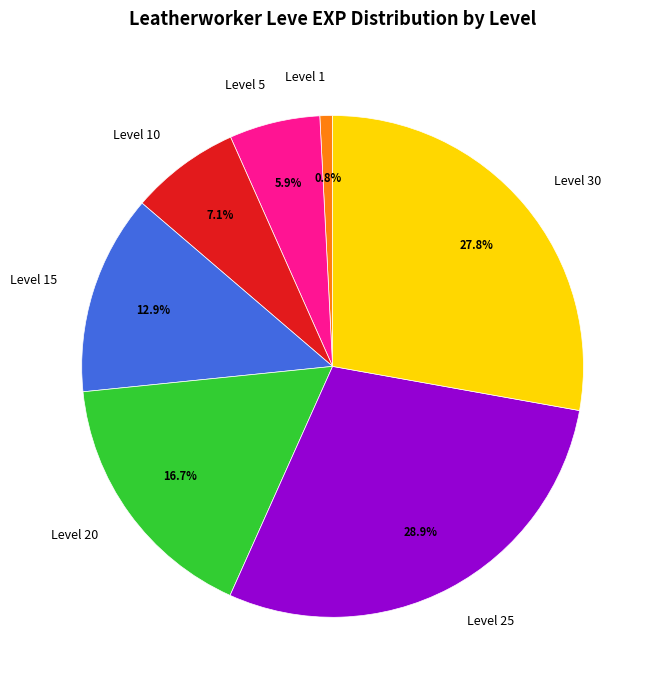

What percentage do Level 30 and Level 15 together represent?

40.7%